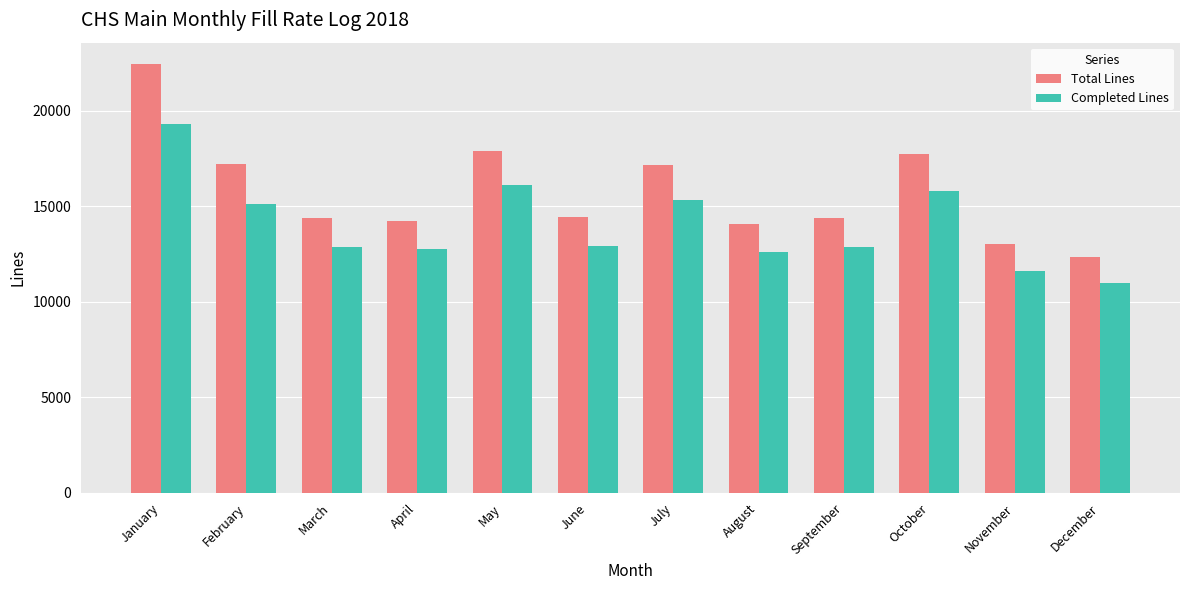

Is it true that Total Lines equals 4411 at February?

False